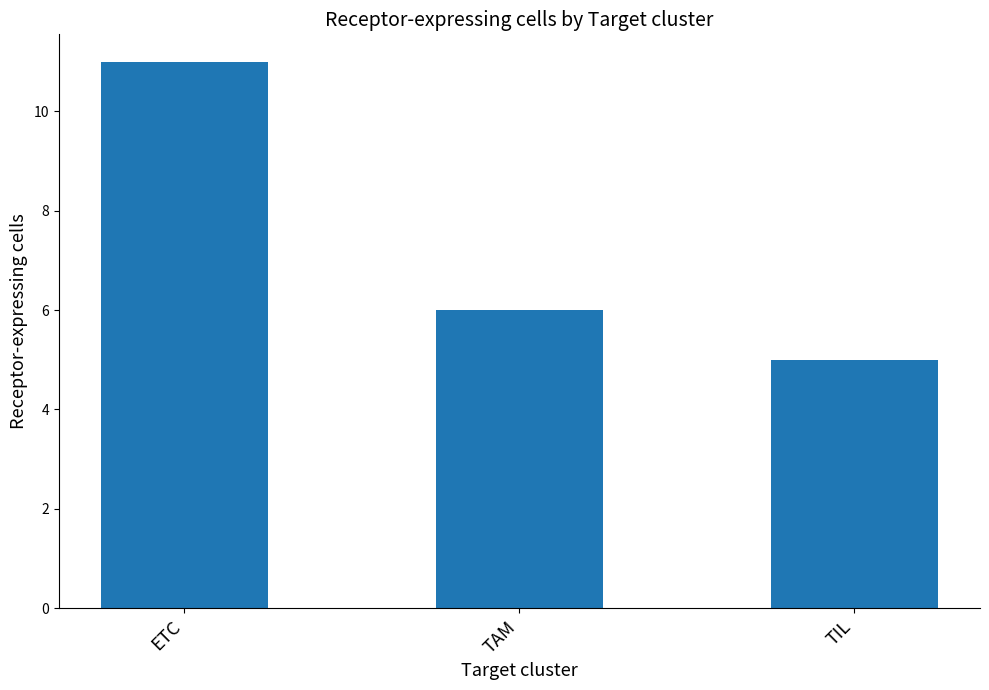

List the labels in order of value, smallest first.

TIL, TAM, ETC